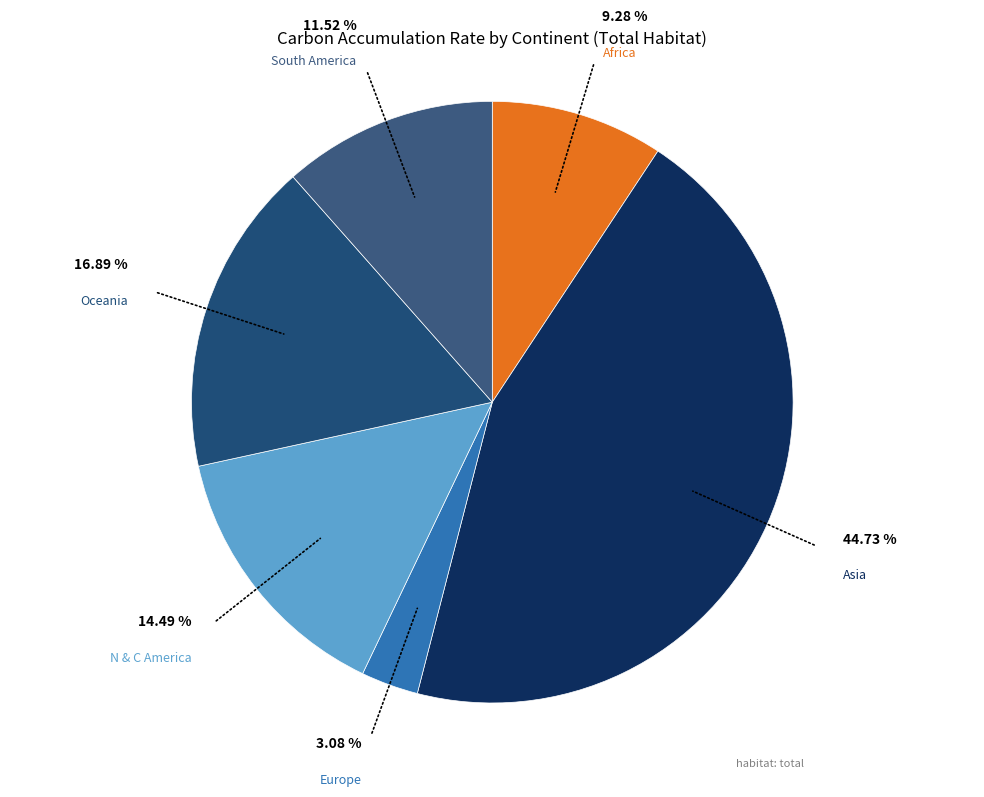

How many slices are in this pie chart?

6